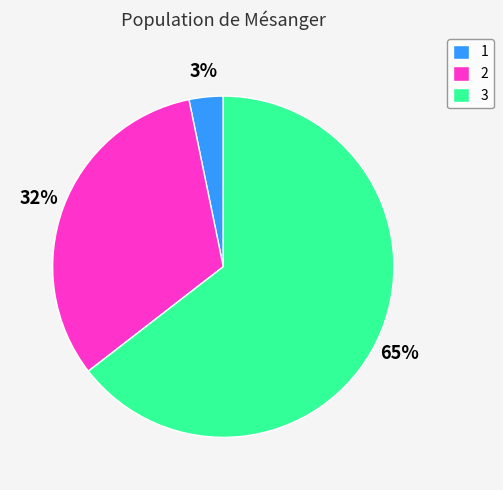

What percentage is the 2 slice, to the nearest percent?

32%